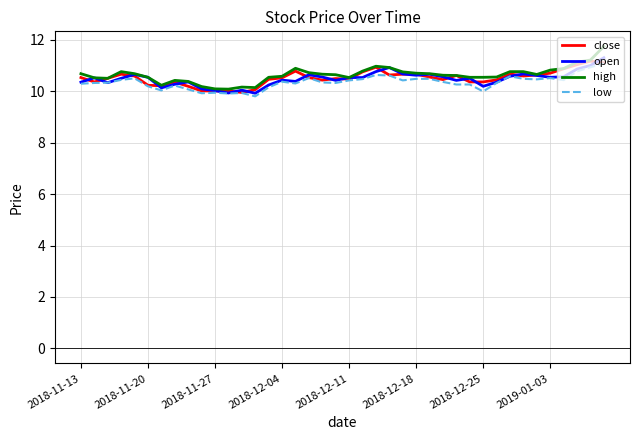

What is the maximum value for open?

11.3